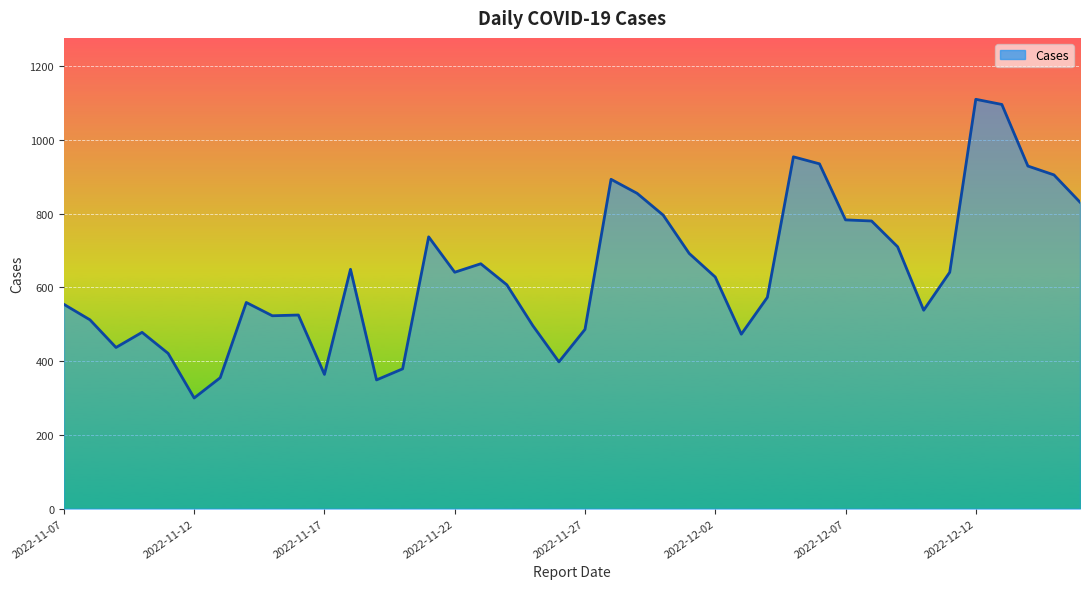

What is the maximum value shown in the chart?

1110